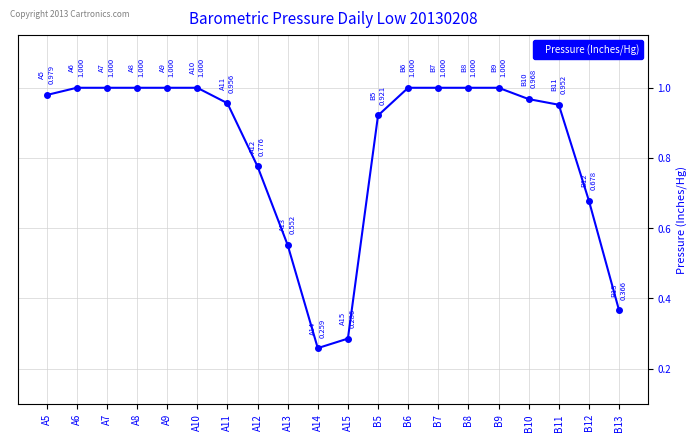

At which category does the chart reach its minimum across all series?

A14